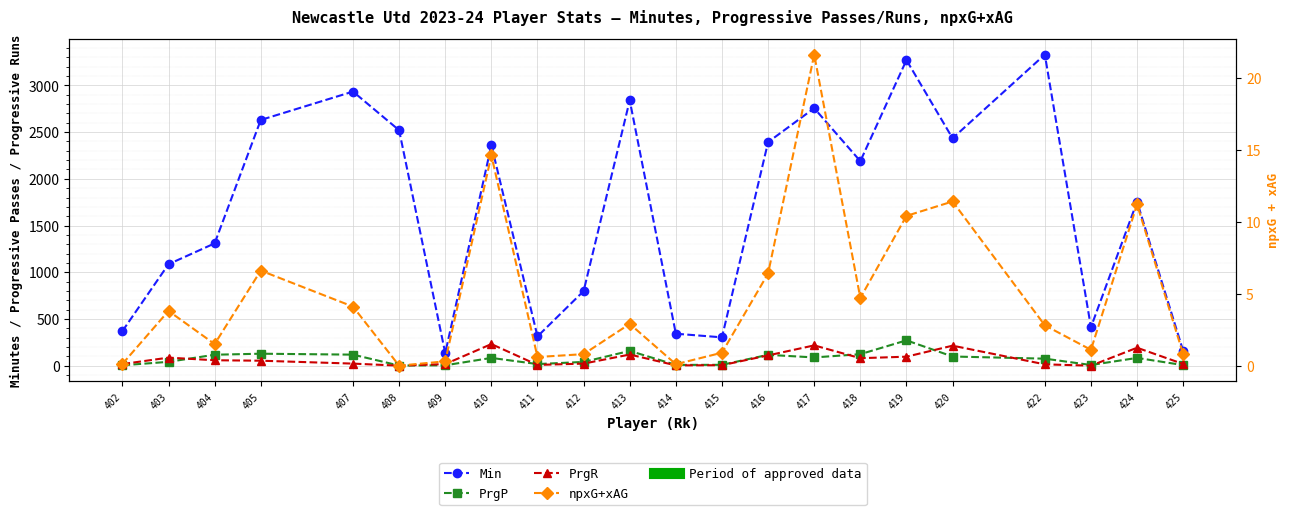

What is the difference between the PrgP values at 405 and 402?

124.0